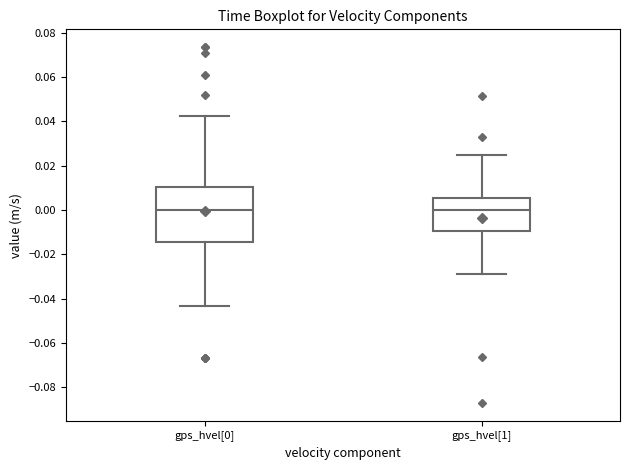

Which box is the tallest, from its lower edge to its upper edge?

gps_hvel[0]